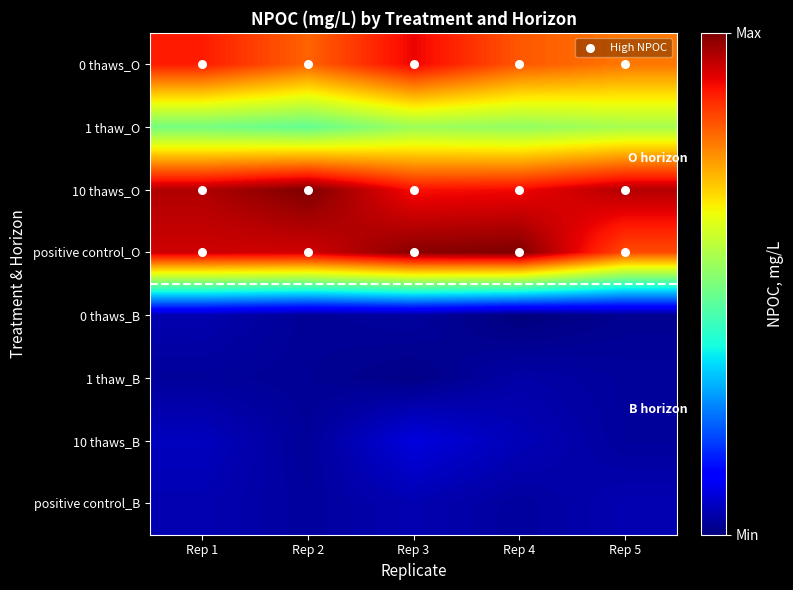

List the series in order of their peak value, lowest first.

1 thaw_B, 0 thaws_B, positive control_B, 10 thaws_B, 1 thaw_O, 0 thaws_O, positive control_O, 10 thaws_O